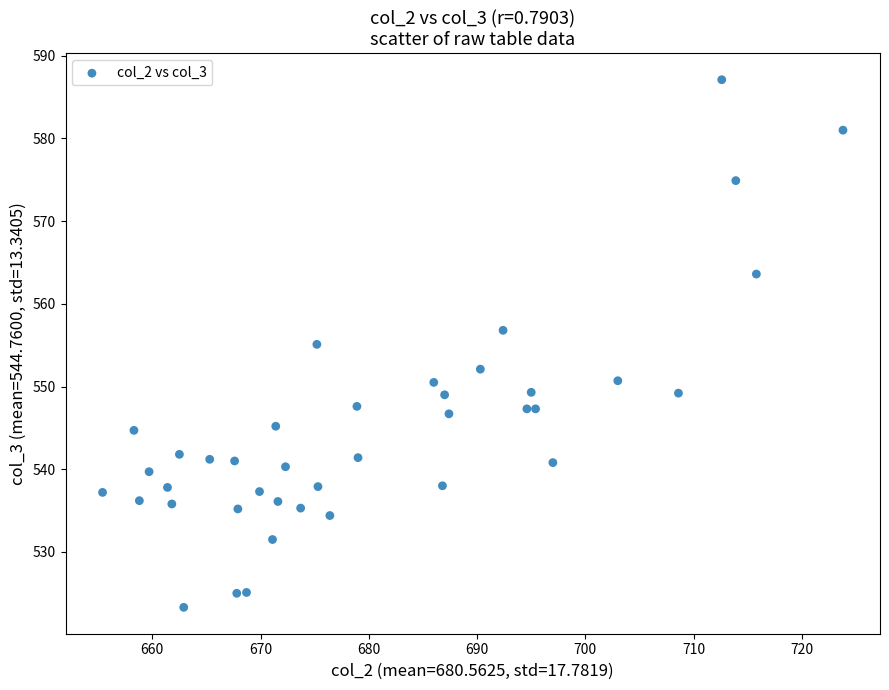

What is the range of Y values (max minus min)?

63.8